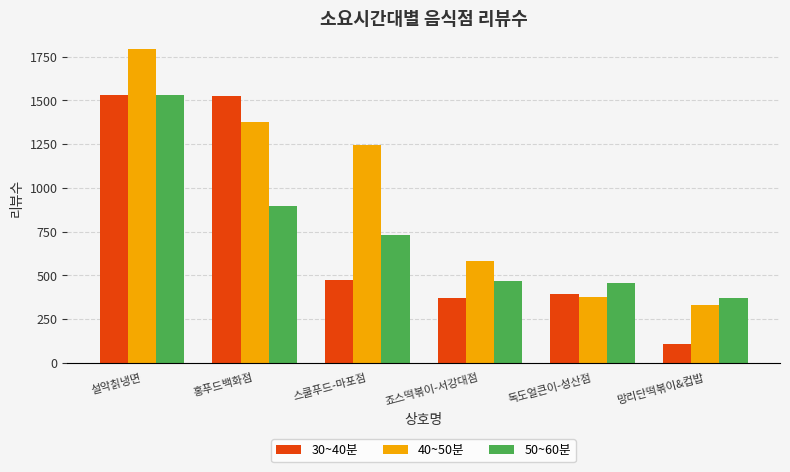

Rank the series at 죠스떡볶이-서강대점 from lowest to highest value.

30~40분, 50~60분, 40~50분